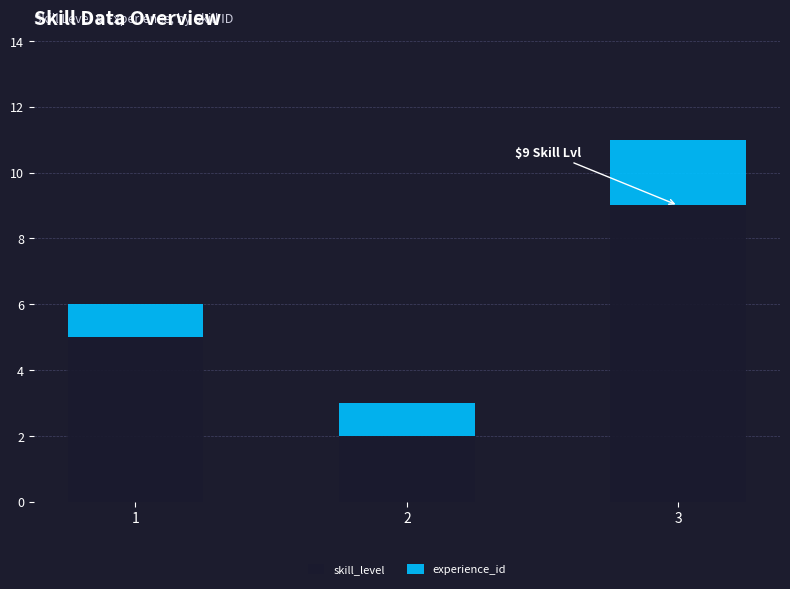

The value of skill_level at 2 is 2. True or false?

True